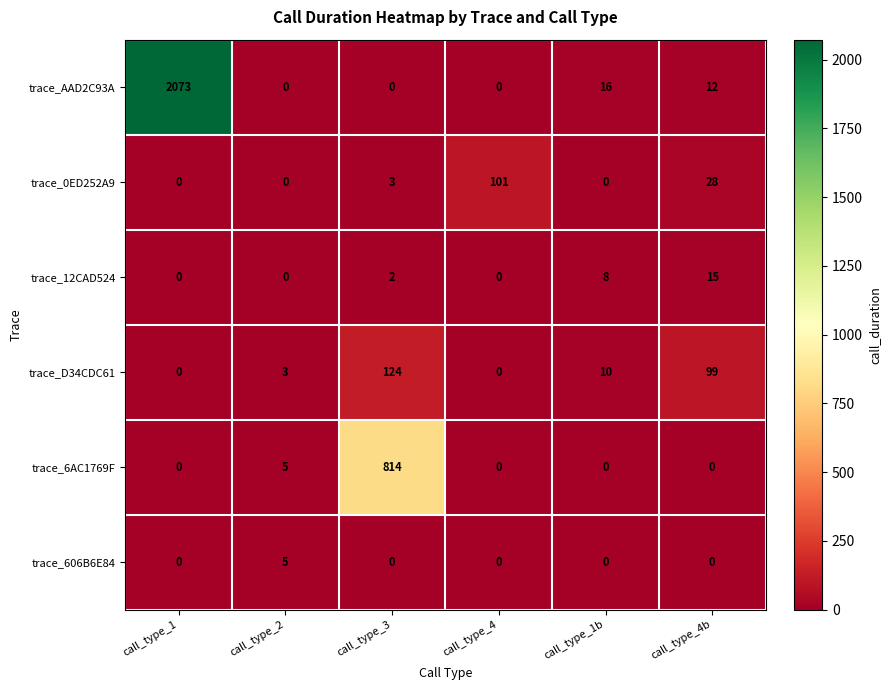

What is the total value across all series at call_type_4?

101